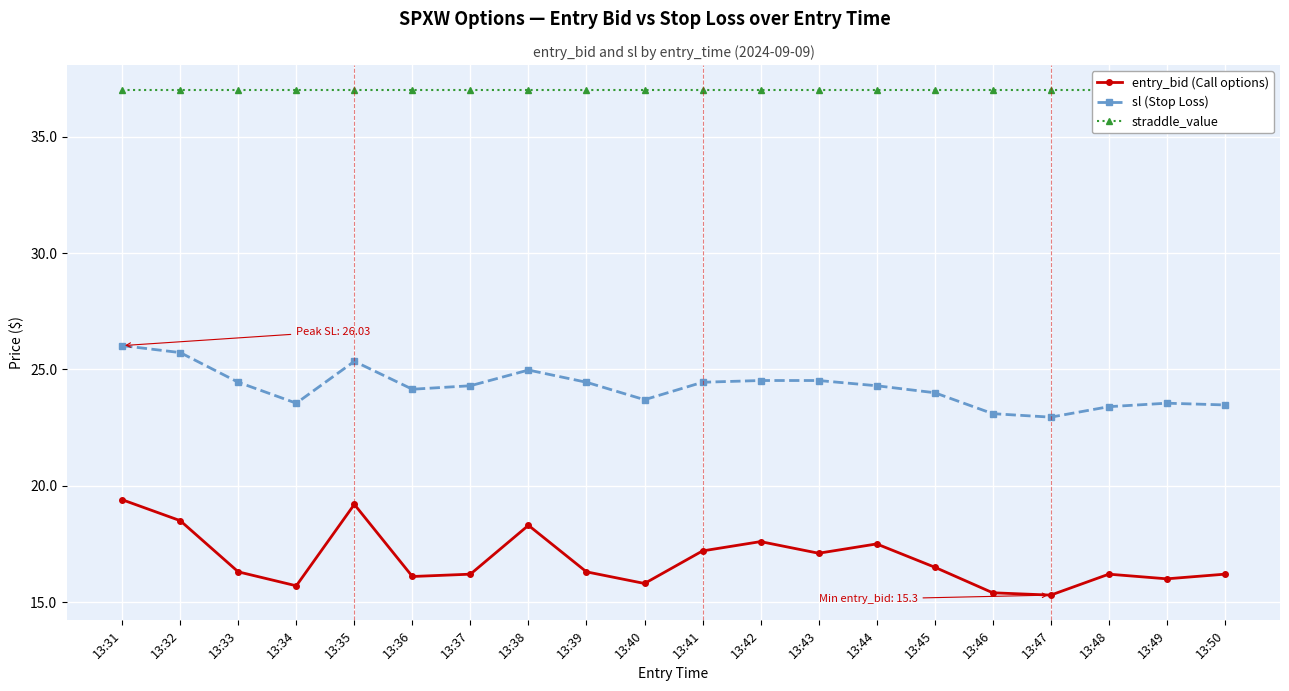

How many lines are shown in the chart?

3